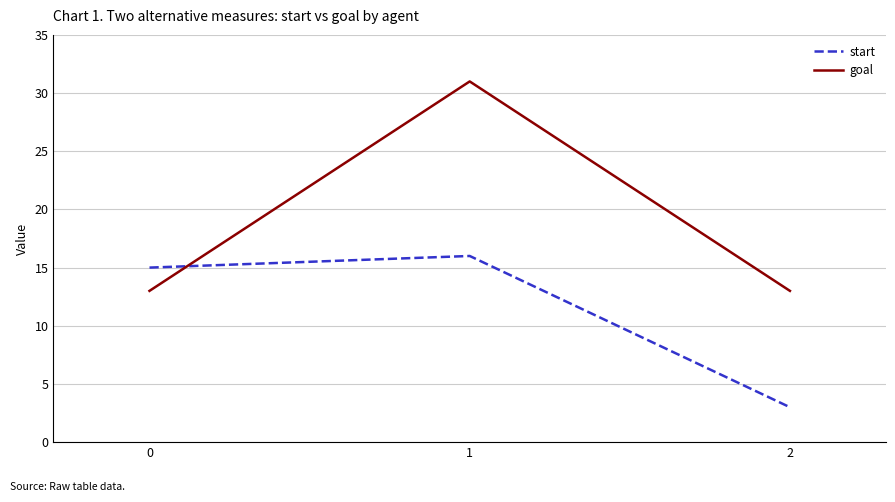

Which series has the largest range (max minus min)?

goal